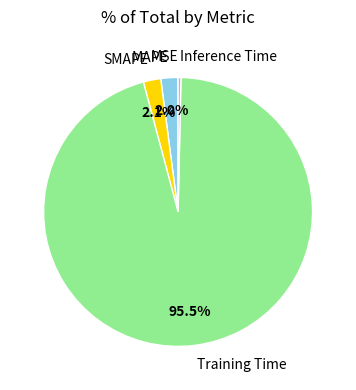

Which category has the biggest portion of the pie?

Training Time